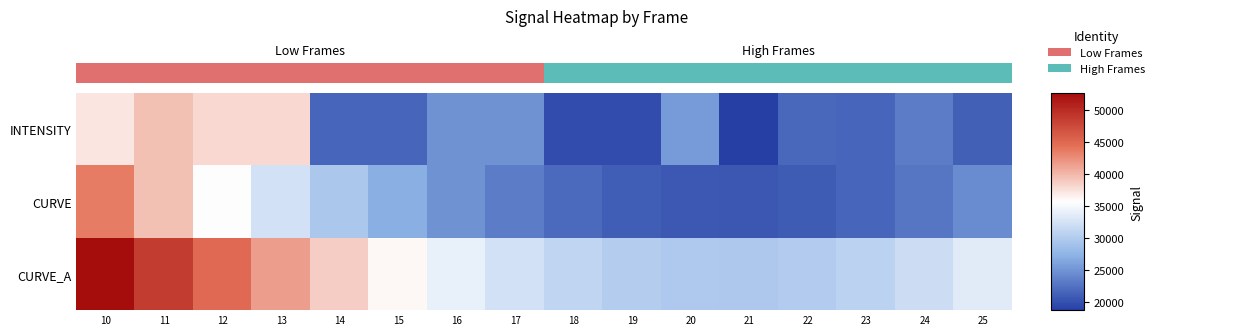

Which series has the largest total across all categories?

CURVE_A